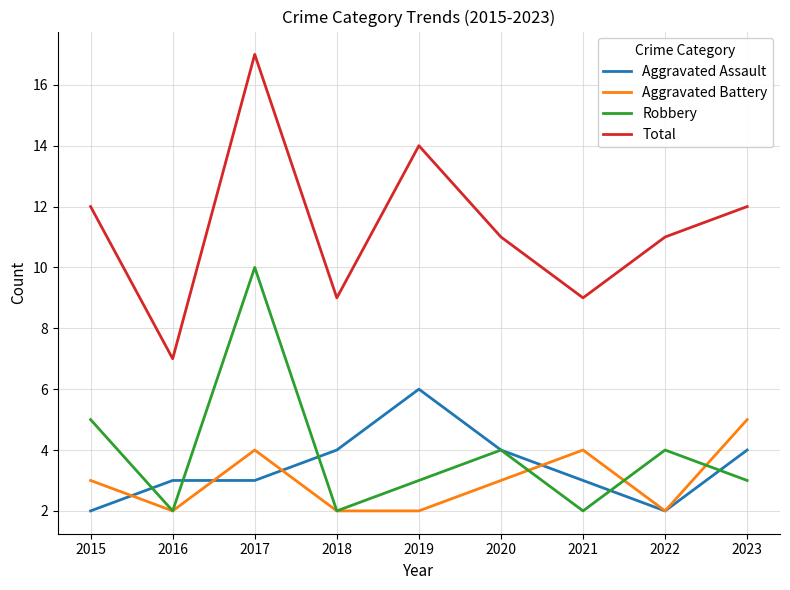

What is the maximum value for Aggravated Assault?

6